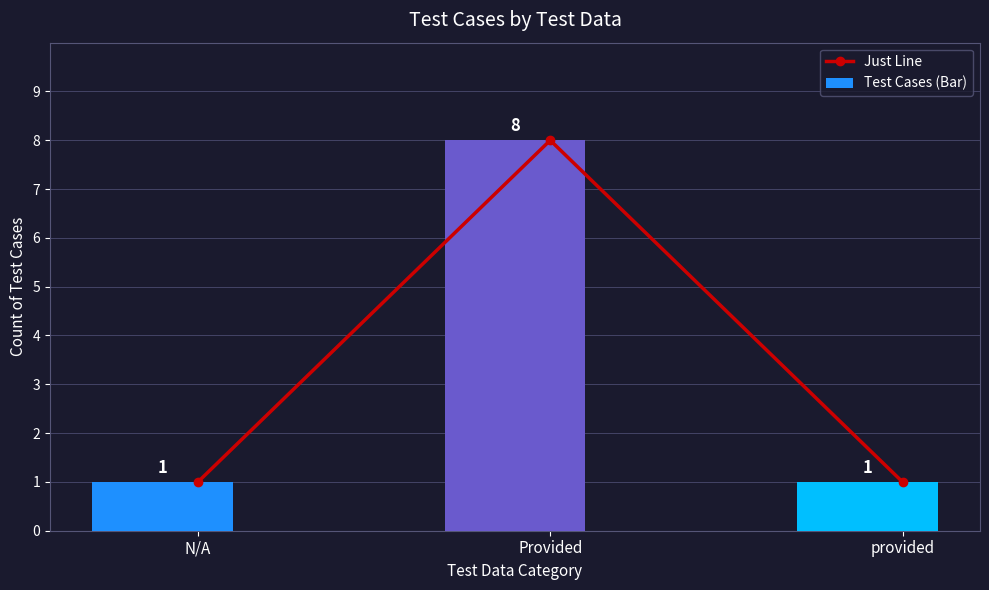

Which series changed the most between Provided and provided?

Just Line